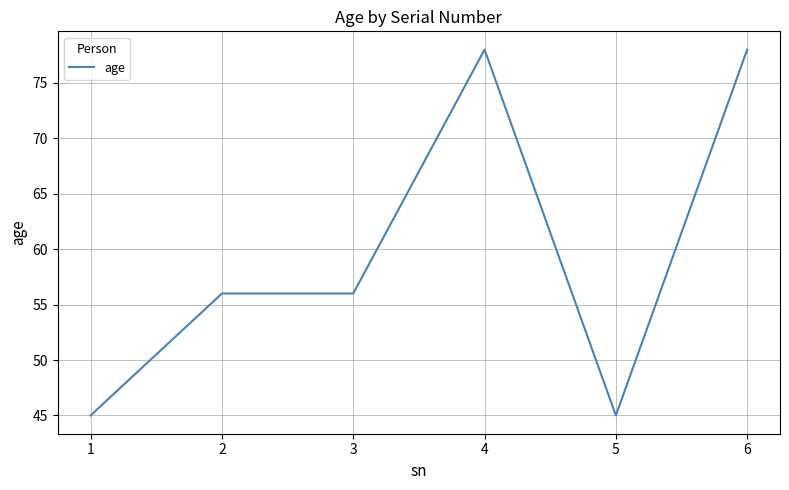

How many distinct data groups are displayed?

1